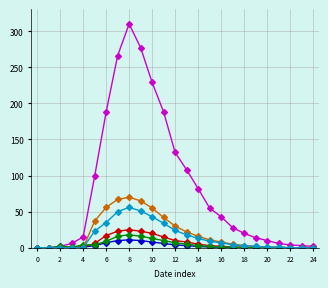

What is the greatest value displayed?

310